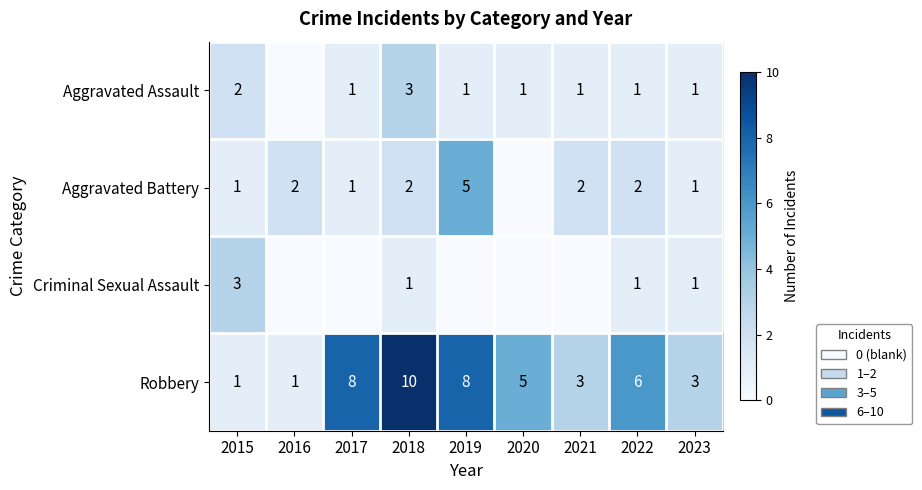

Which series changed the most between 2015 and 2022?

Robbery